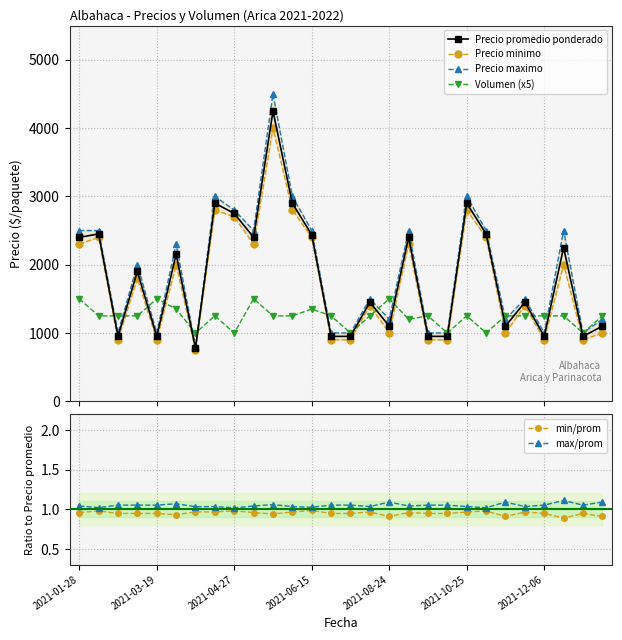

The value of min/prom at 2021-10-25 is 1.6. True or false?

False